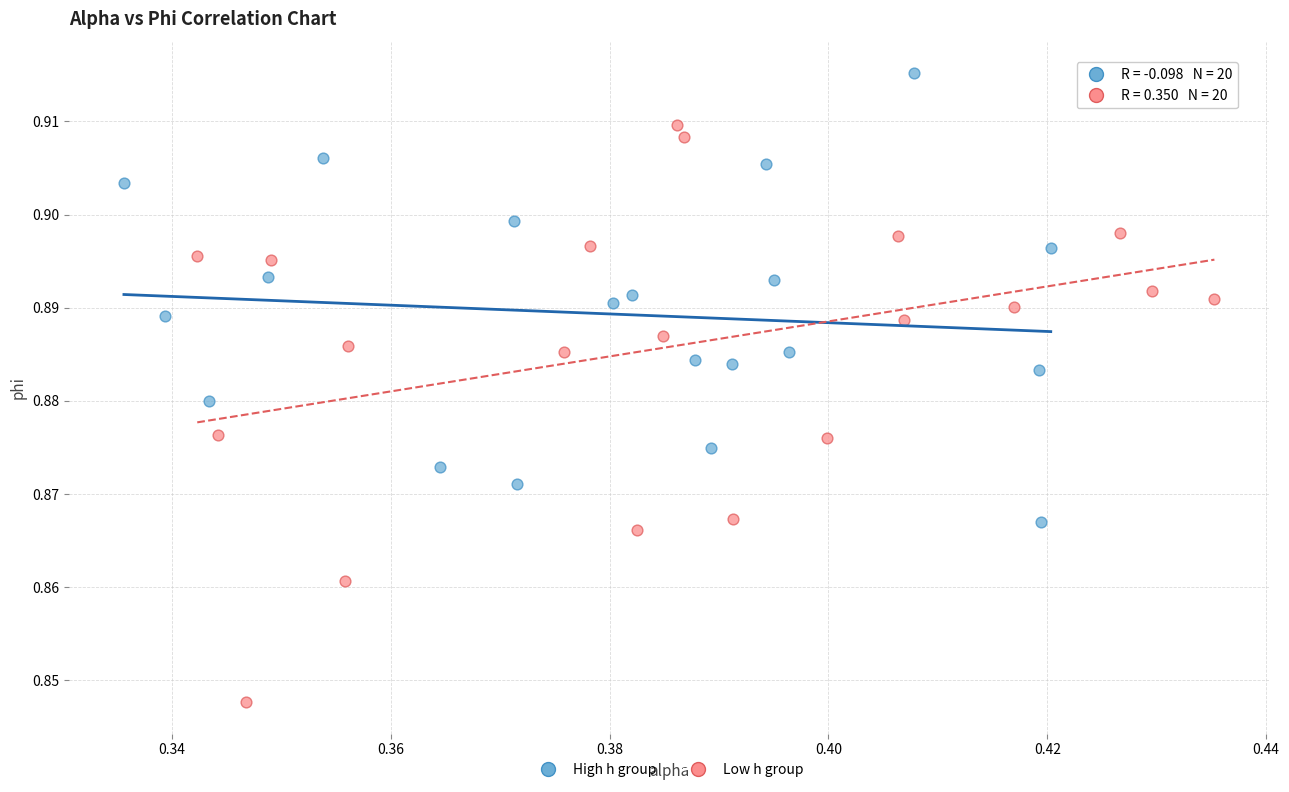

Which series contains the highest Y value?

High h group